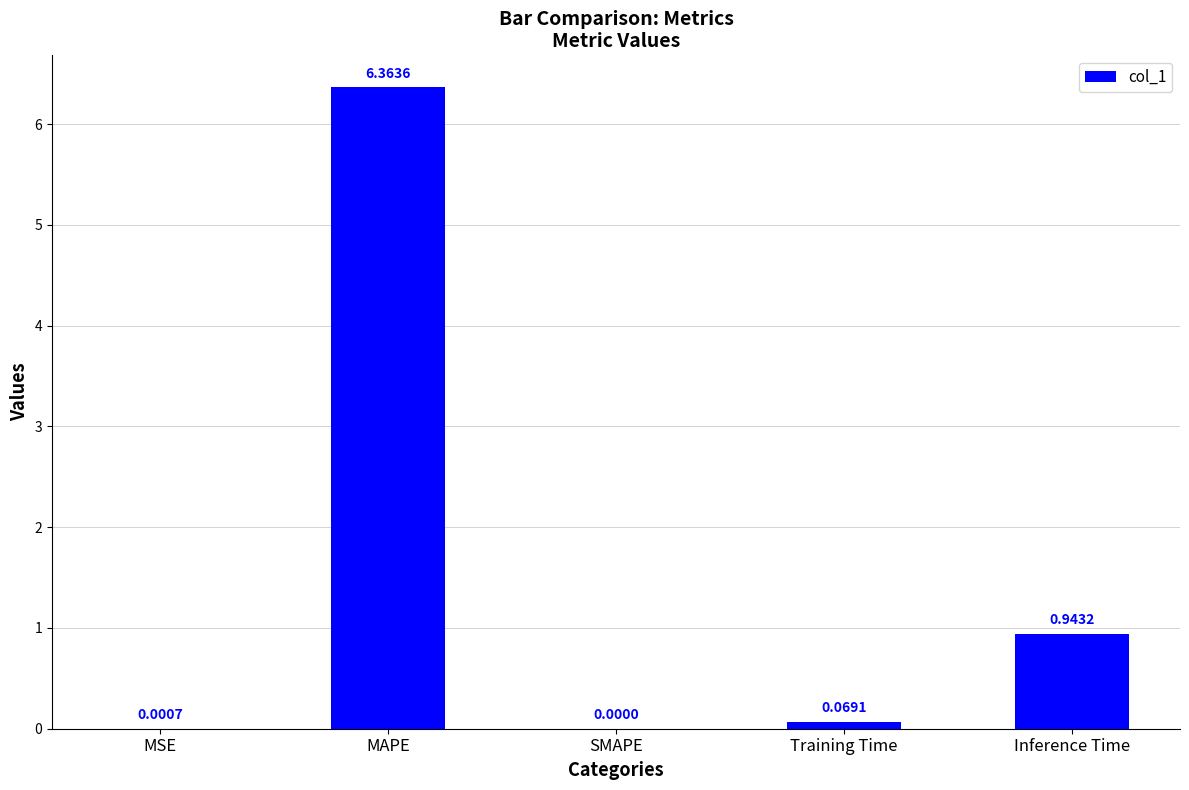

Which has a higher value, MAPE or MSE?

MAPE